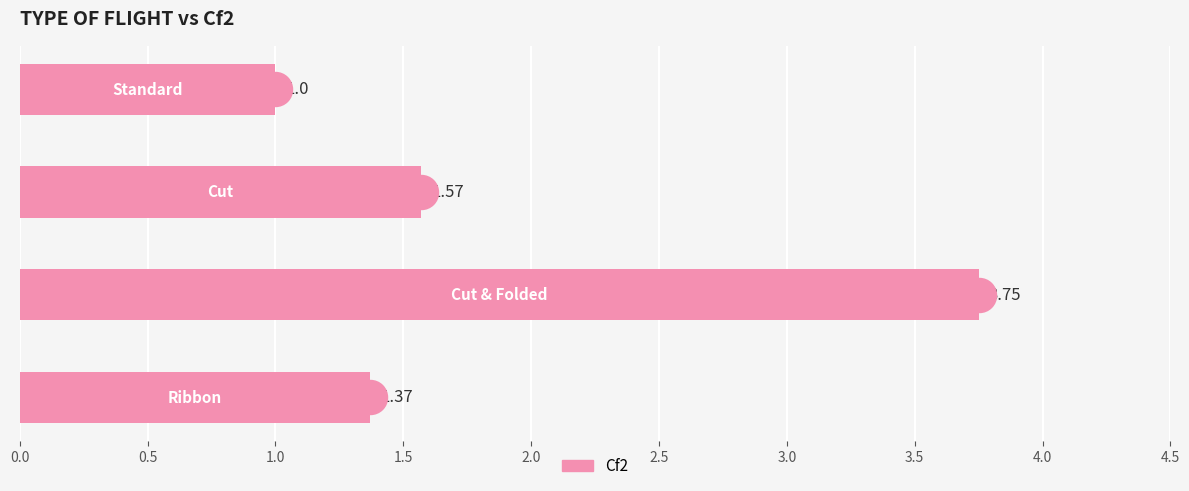

What is the ratio of the value at 1.5 to the value at 1.0?

0.4